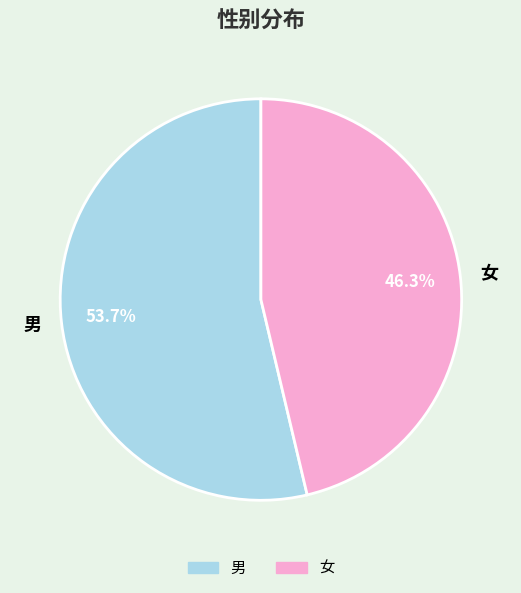

To the nearest percent, what percentage of the pie is 女?

46%